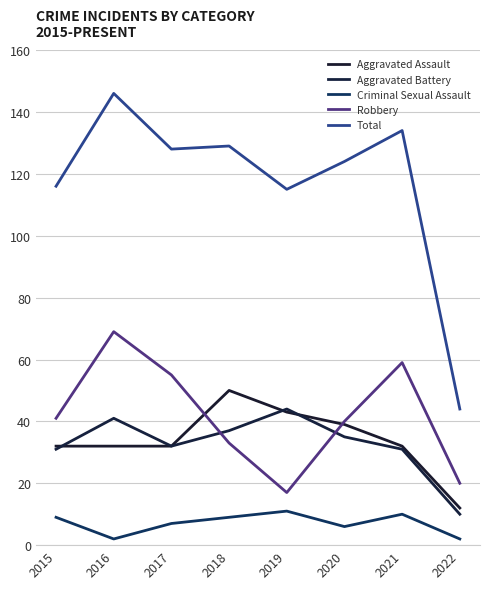

Is the value of Aggravated Assault at 2019 greater than the value of Total at 2022?

No